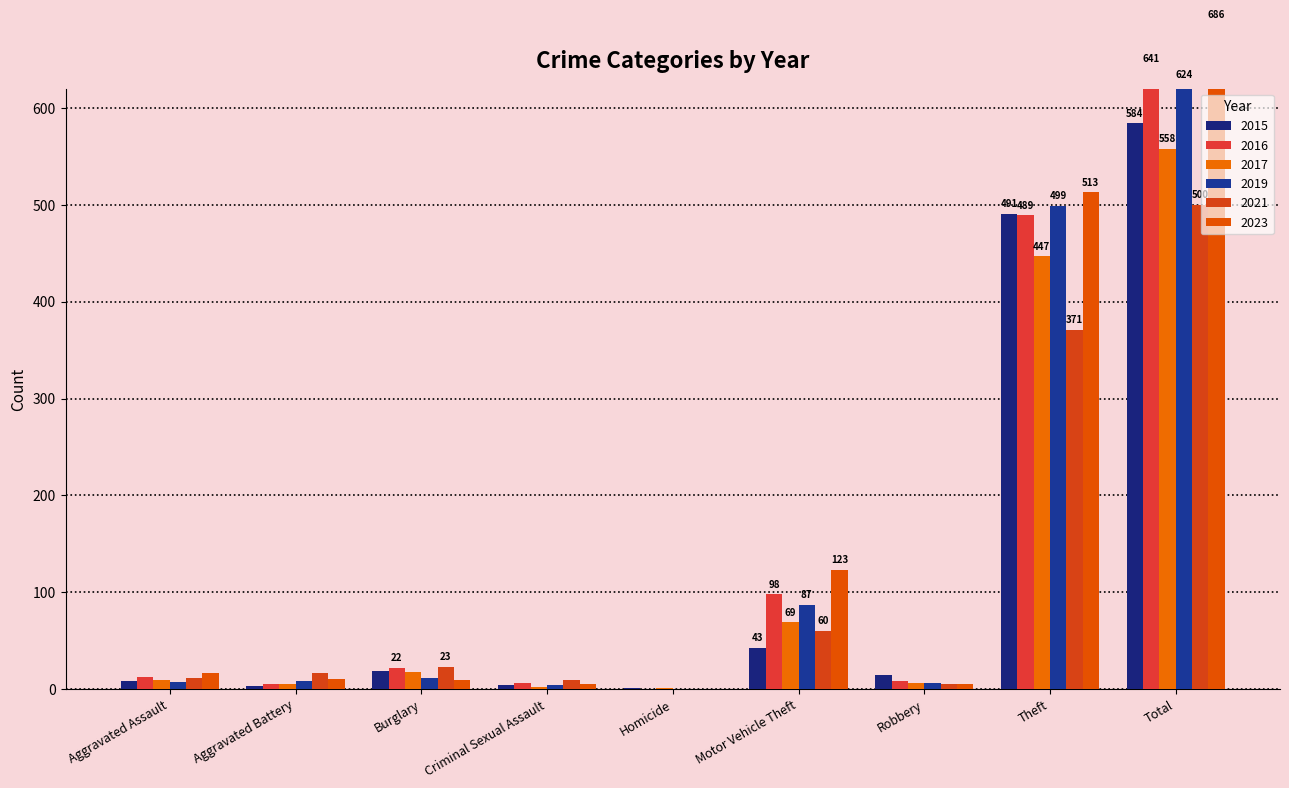

What is the difference between the highest and lowest values at Burglary?

14